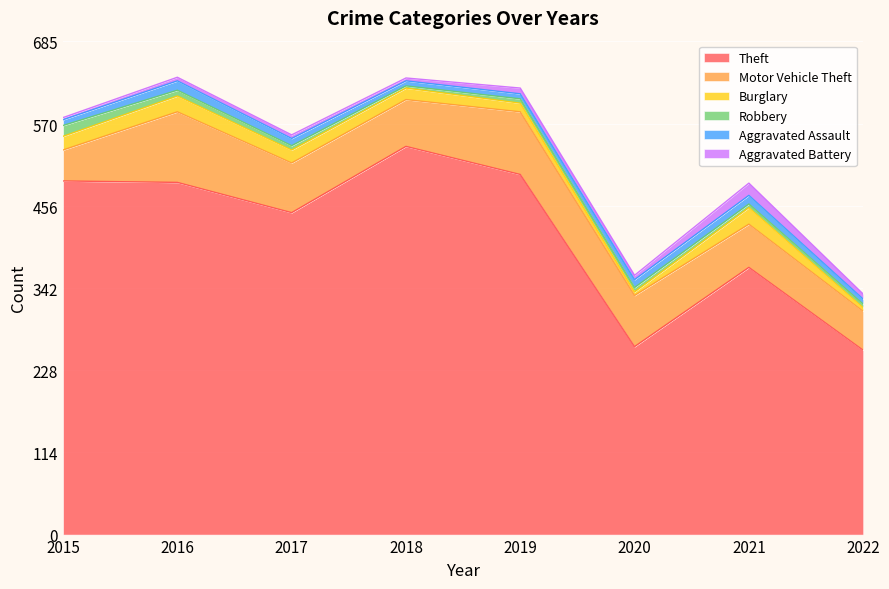

True or false: Aggravated Battery and Theft cross at least once.

False